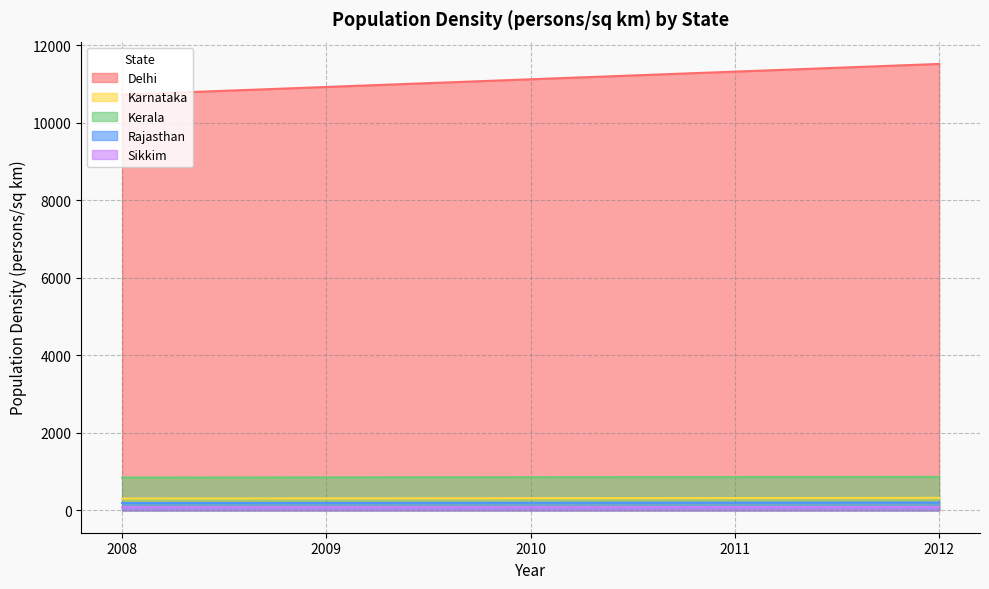

Rank the series at 2009 from lowest to highest value.

Sikkim, Rajasthan, Karnataka, Kerala, Delhi